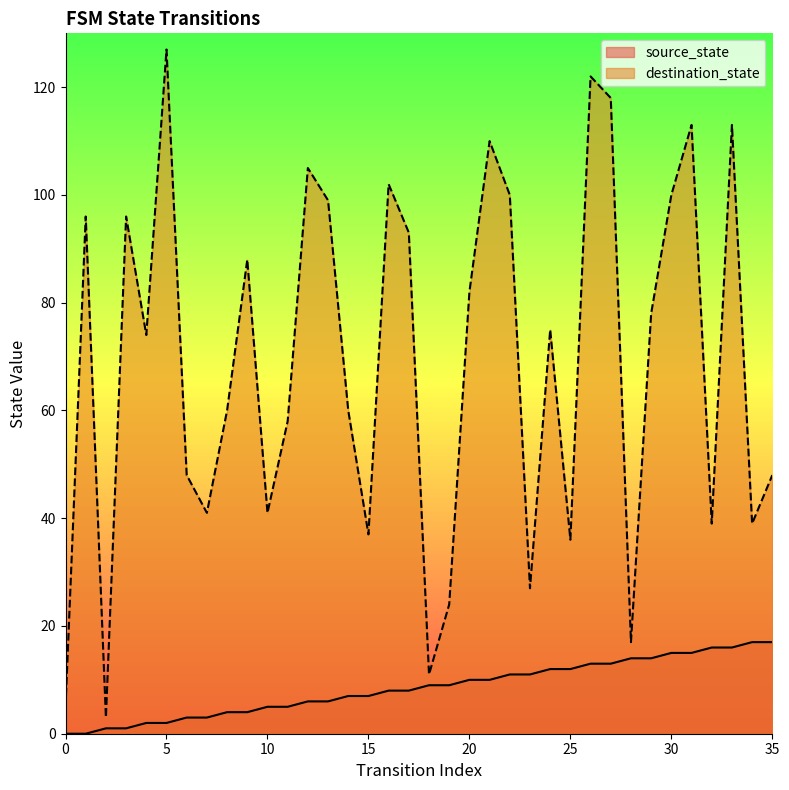

True or false: destination_state and source_state cross at least once.

False